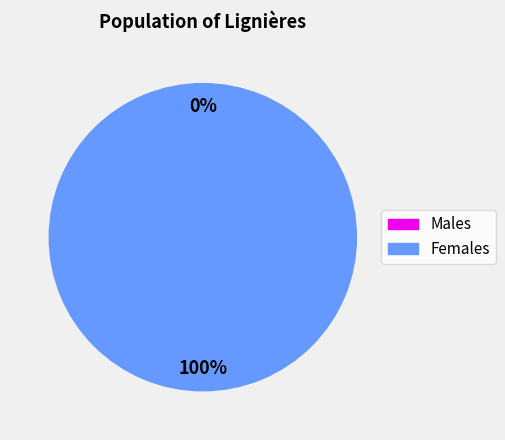

How many segments does this pie chart have?

2